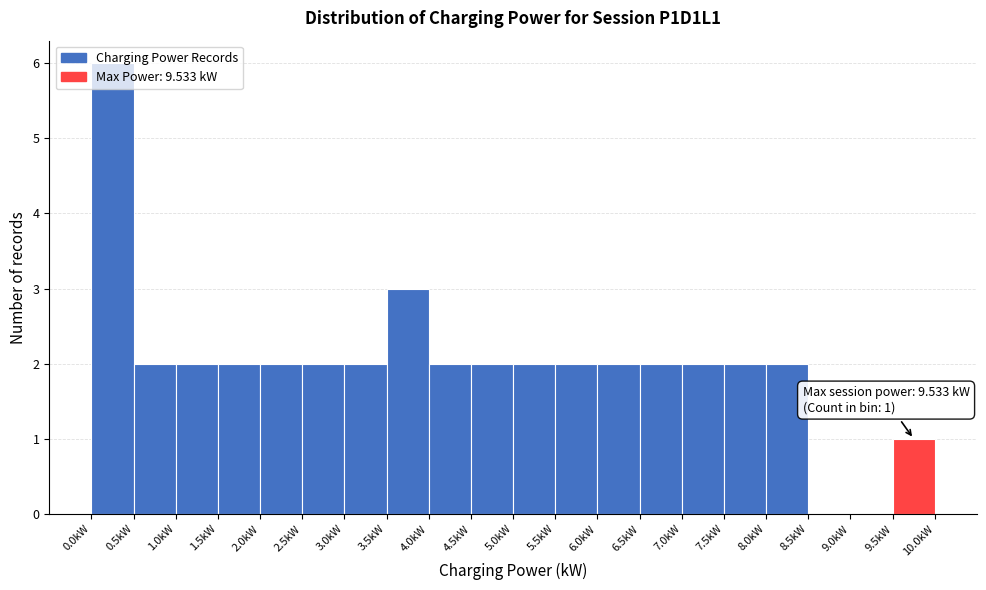

Over which range of the x-axis is the bar tallest?

0.0 to 0.5